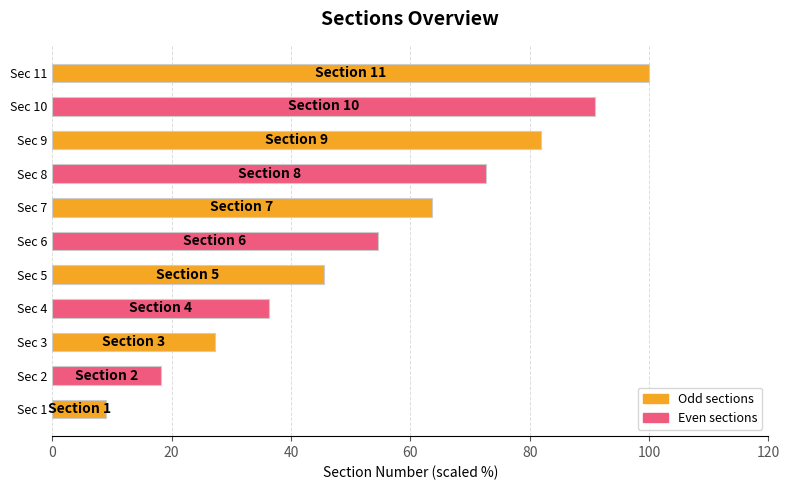

What is the change in value from Sec 9 to Sec 10?

+9.1